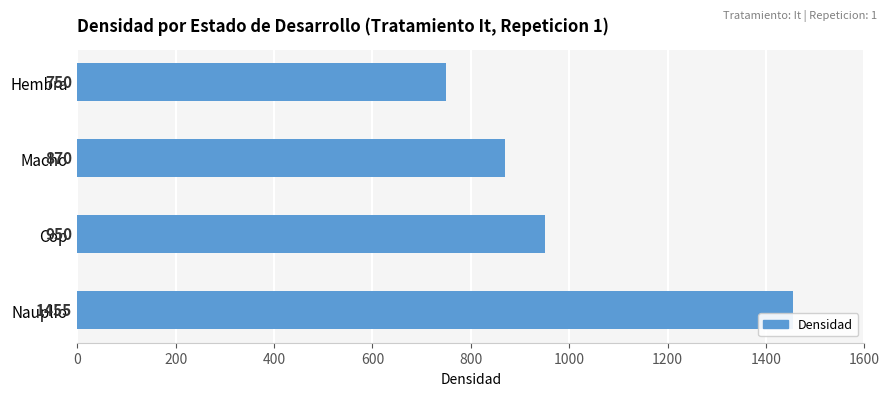

What is the average value?

1006